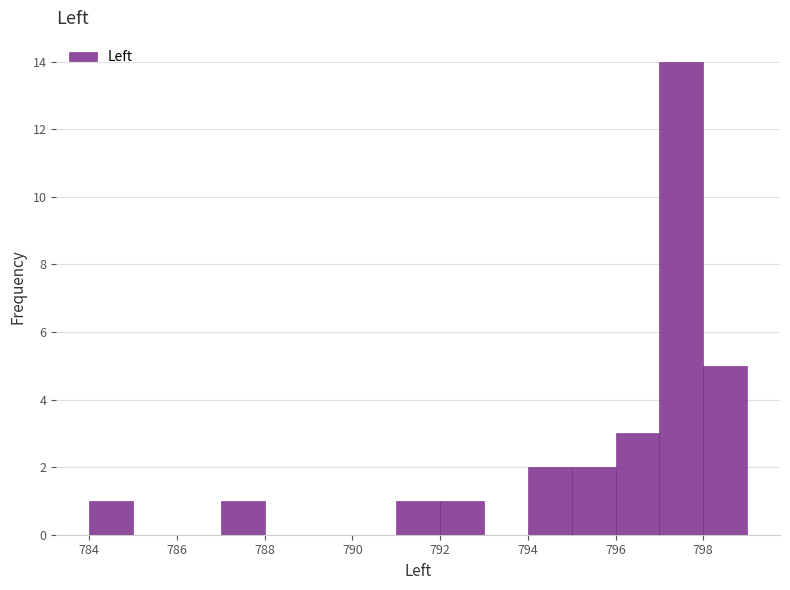

Over which range of the x-axis is the bar tallest?

797 to 798